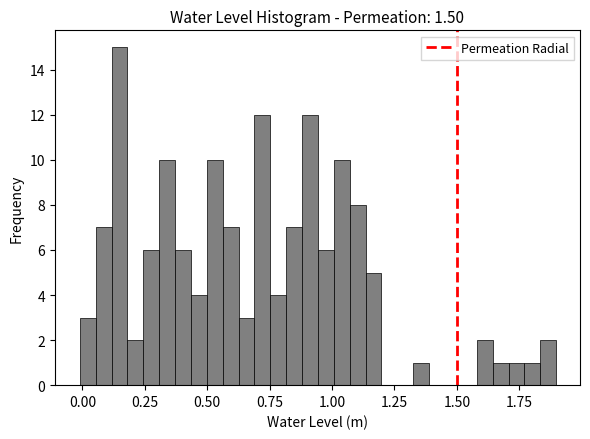

Around what value on the x-axis is the tallest bar? Give the approximate position of its centre, as read against the axis.

0.15